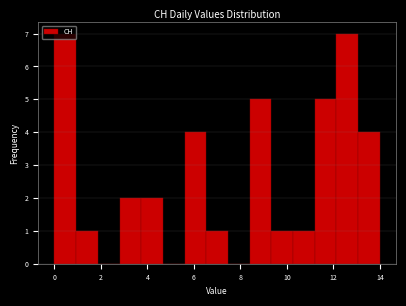

Reading left to right, list every bar in this chart as the range it spans on the x-axis followed by its height. Neither the bar edges nor the heights are printed on the chart, so give them approximately, as read against the axes.

0.0 to 1.0: 7
1.0 to 1.8: 1
1.8 to 2.8: 0
2.8 to 3.8: 2
3.8 to 4.6: 2
4.6 to 5.6: 0
5.6 to 6.6: 4
6.6 to 7.4: 1
7.4 to 8.4: 0
8.4 to 9.4: 5
9.4 to 10.2: 1
10.2 to 11.2: 1
11.2 to 12.2: 5
12.2 to 13.0: 7
13.0 to 14.0: 4